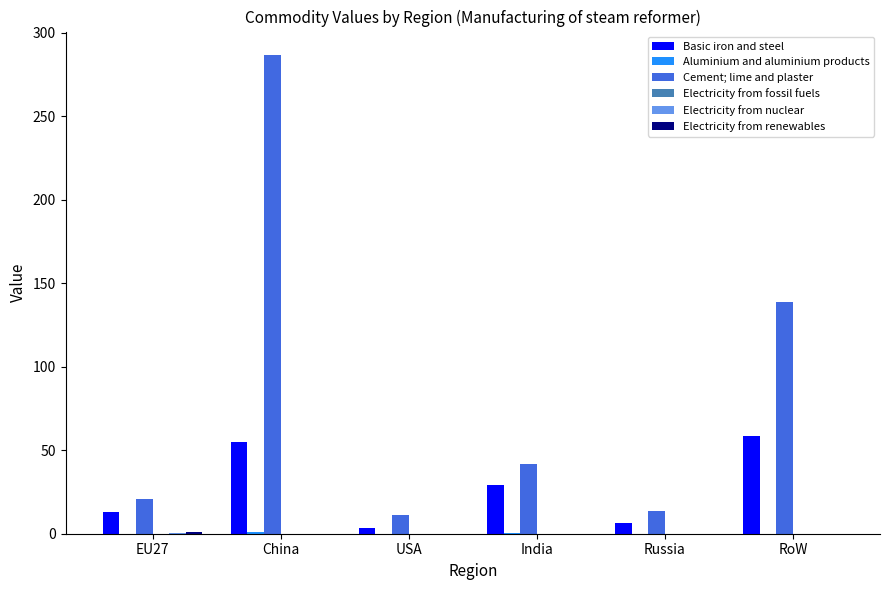

At which category is the sum across all series the highest?

China